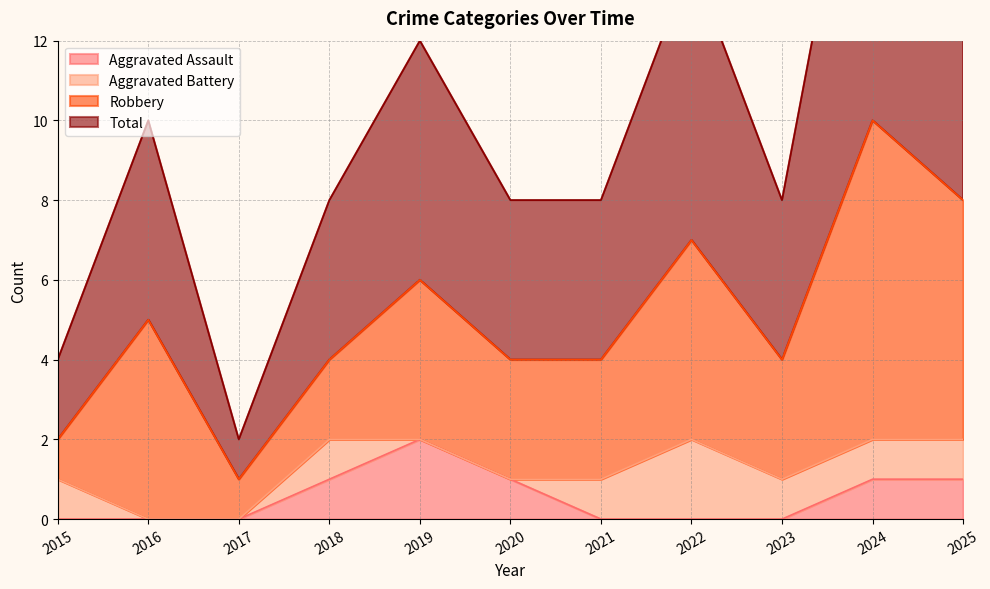

The Aggravated Assault series shows 0 at 2020. True or false?

False